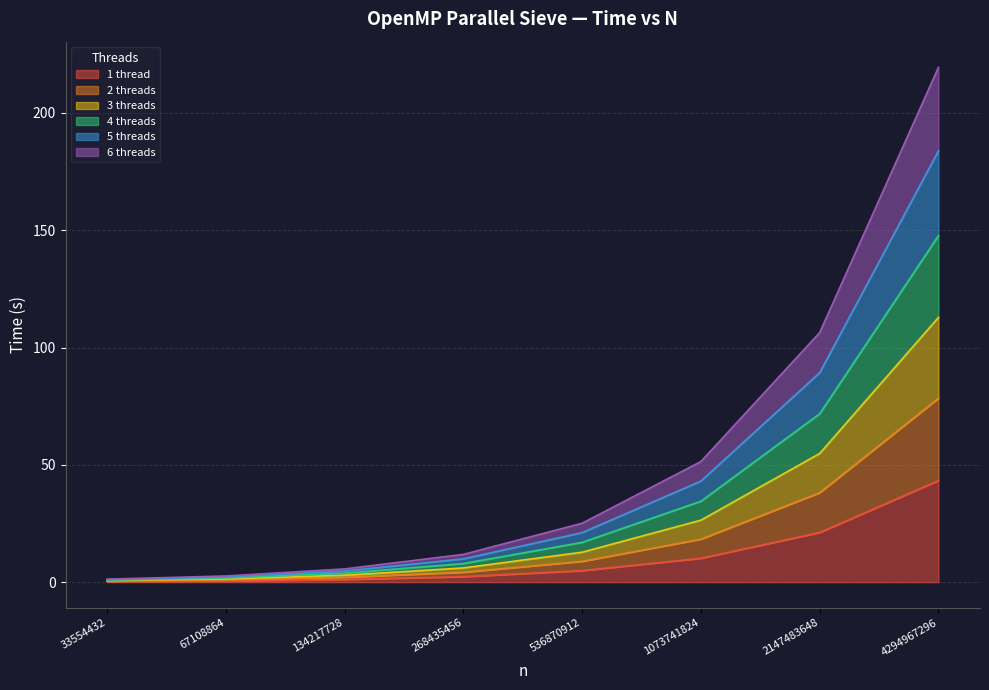

True or false: 6 threads and 5 threads cross at least once.

False